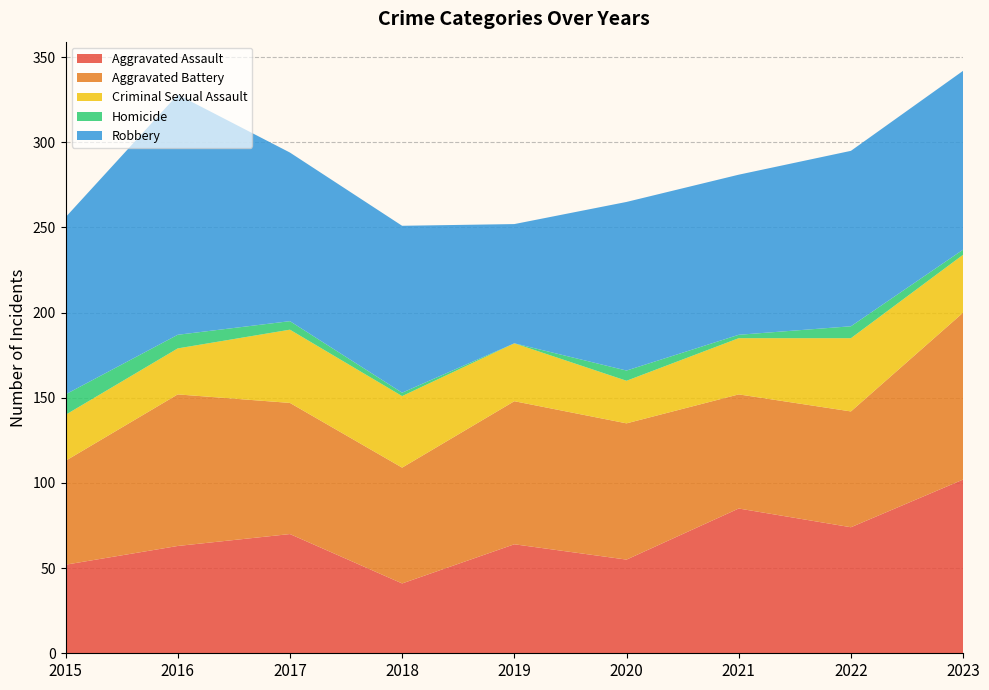

Reading left to right, list all the values displayed in this chart.

Aggravated Assault: 2015=52	2016=63	2017=70	2018=41	2019=64	2020=55	2021=85	2022=74	2023=102
Aggravated Battery: 2015=61	2016=89	2017=77	2018=68	2019=84	2020=80	2021=67	2022=68	2023=98
Criminal Sexual Assault: 2015=27	2016=27	2017=43	2018=42	2019=34	2020=25	2021=33	2022=43	2023=34
Homicide: 2015=12	2016=8	2017=5	2018=2	2019=0	2020=6	2021=2	2022=7	2023=3
Robbery: 2015=104	2016=141	2017=99	2018=98	2019=70	2020=99	2021=94	2022=103	2023=105